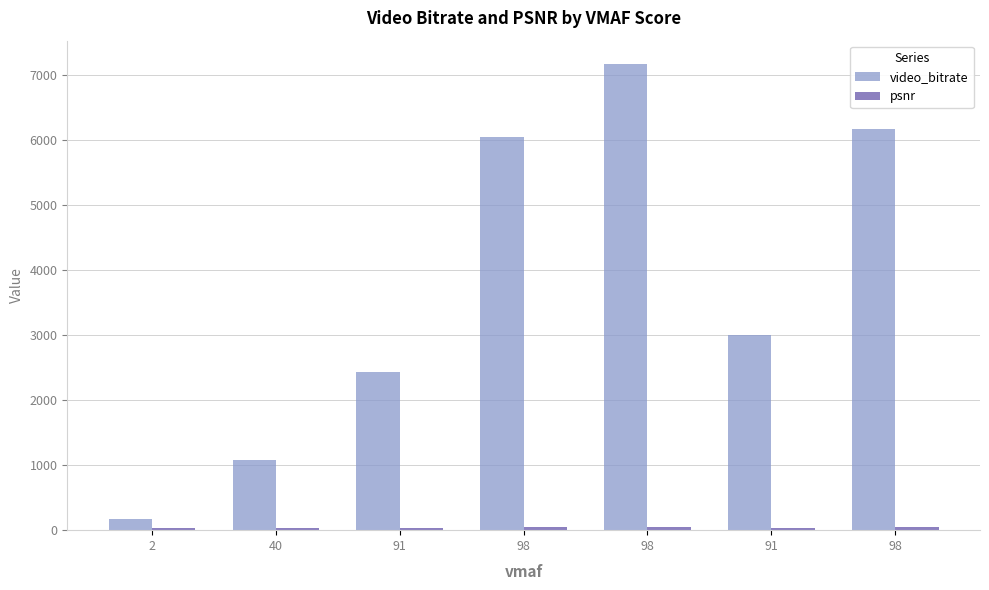

Reading left to right, transcribe all the data shown in this chart.

video_bitrate: 2=171.4	40=1080.1	91=2441.6	98=6054.6	98=7174.9	91=3000.4	98=6181.6
psnr: 2=27.9	40=30.4	91=37.0	98=53.3	98=51.6	91=39.0	98=53.4